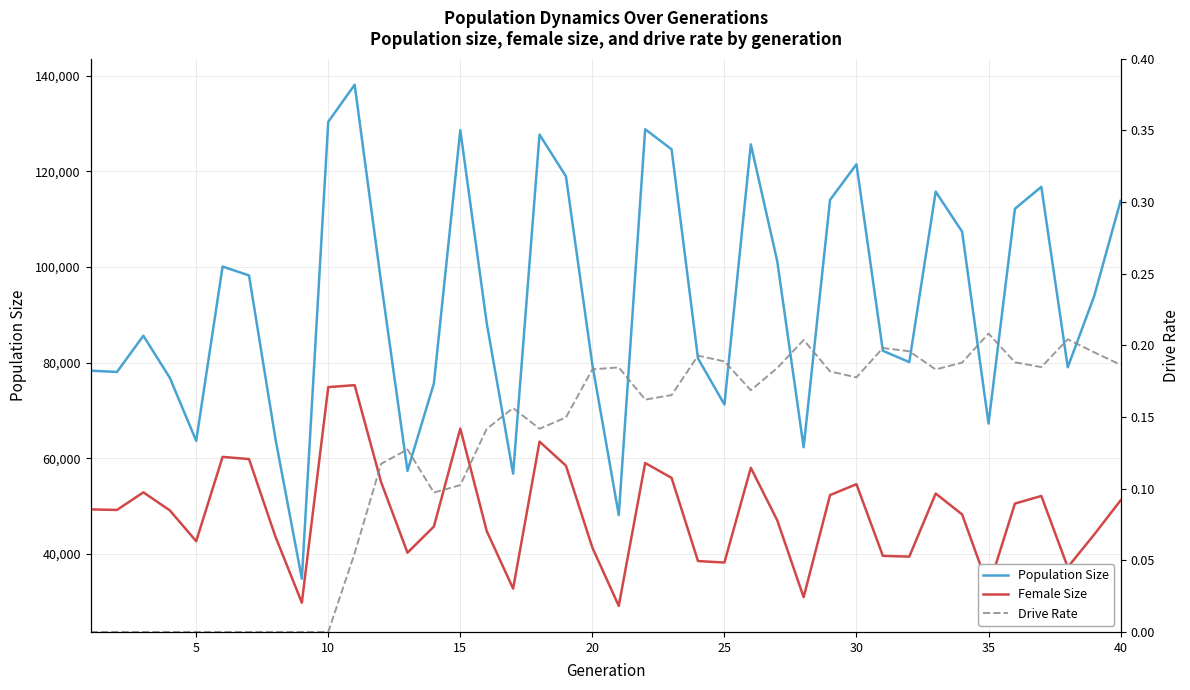

Where is the first local minimum for Female Size?

5